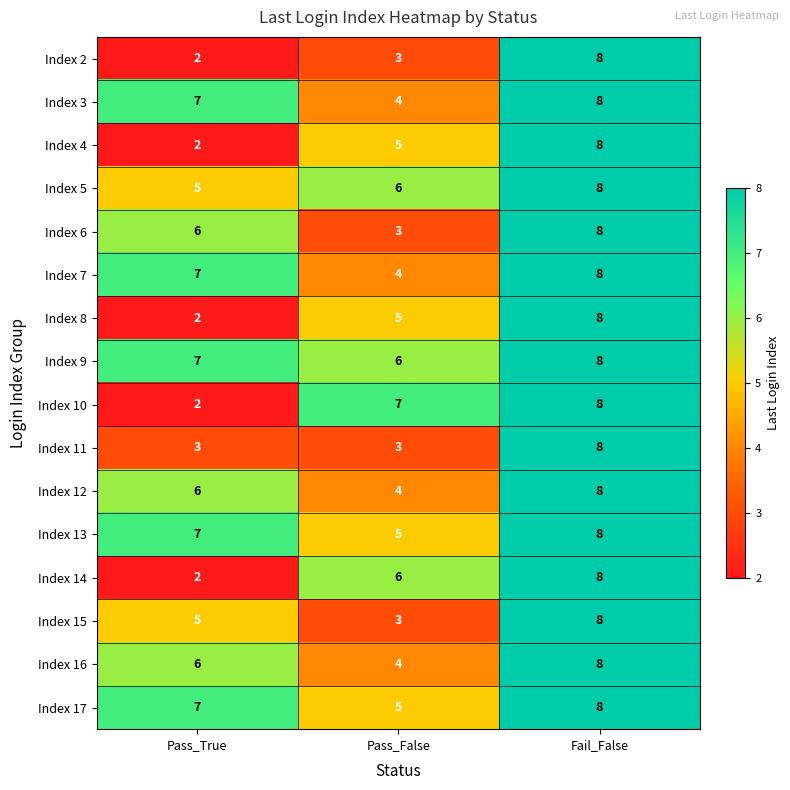

Rank the categories by Index 8 value from lowest to highest.

Pass_True, Pass_False, Fail_False